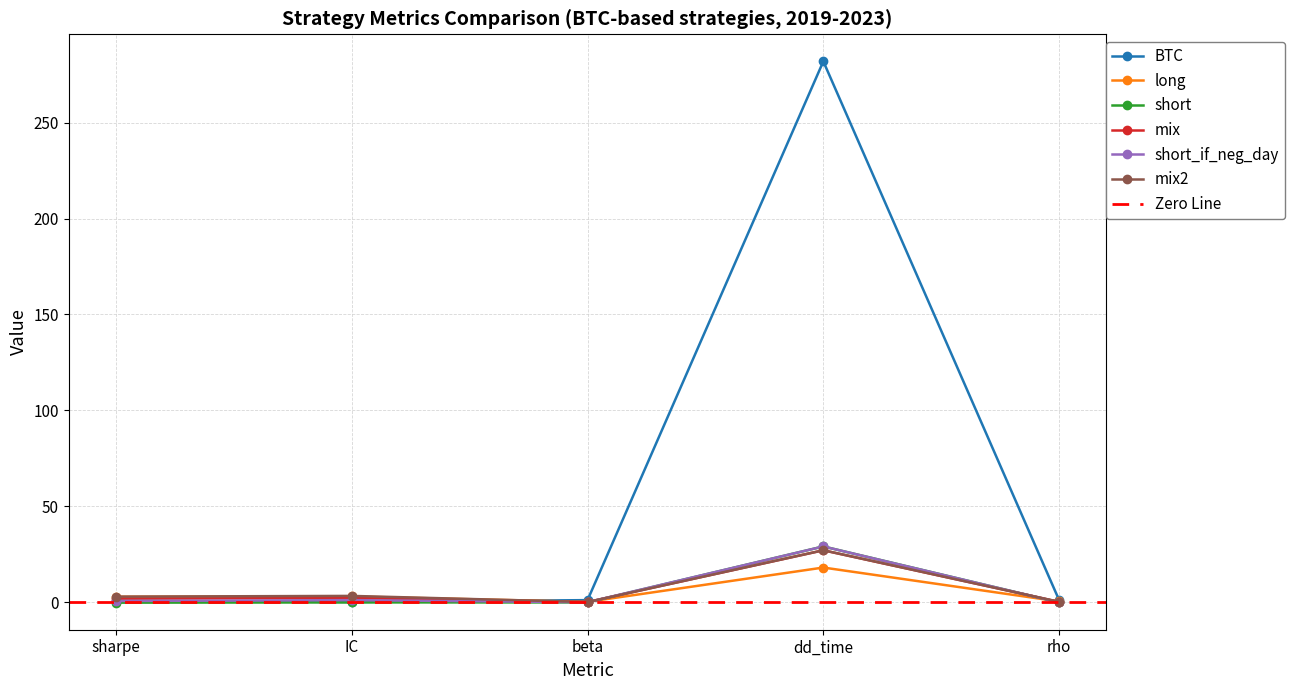

Where is mix nearest to the value 13?

IC